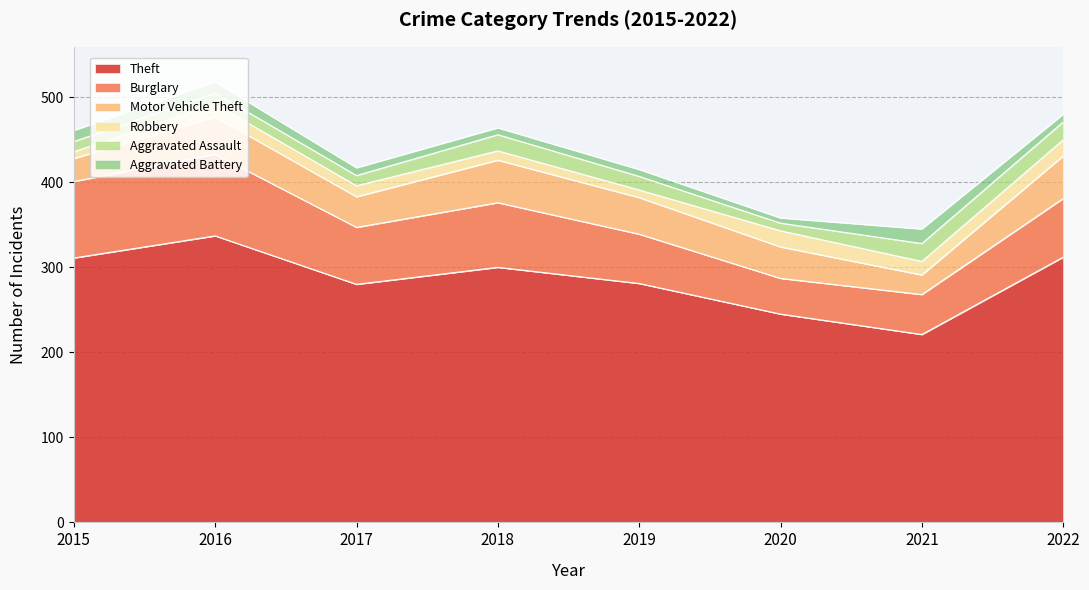

True or false: Motor Vehicle Theft has more than 2 points higher than both neighbors.

False